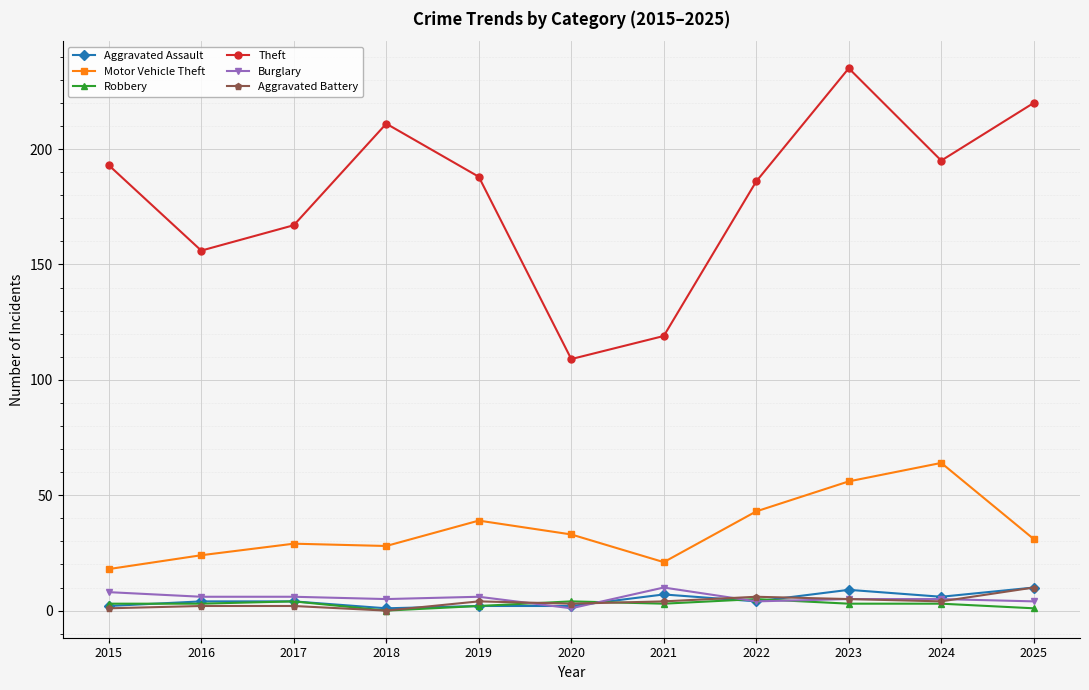

What is the greatest value displayed?

235